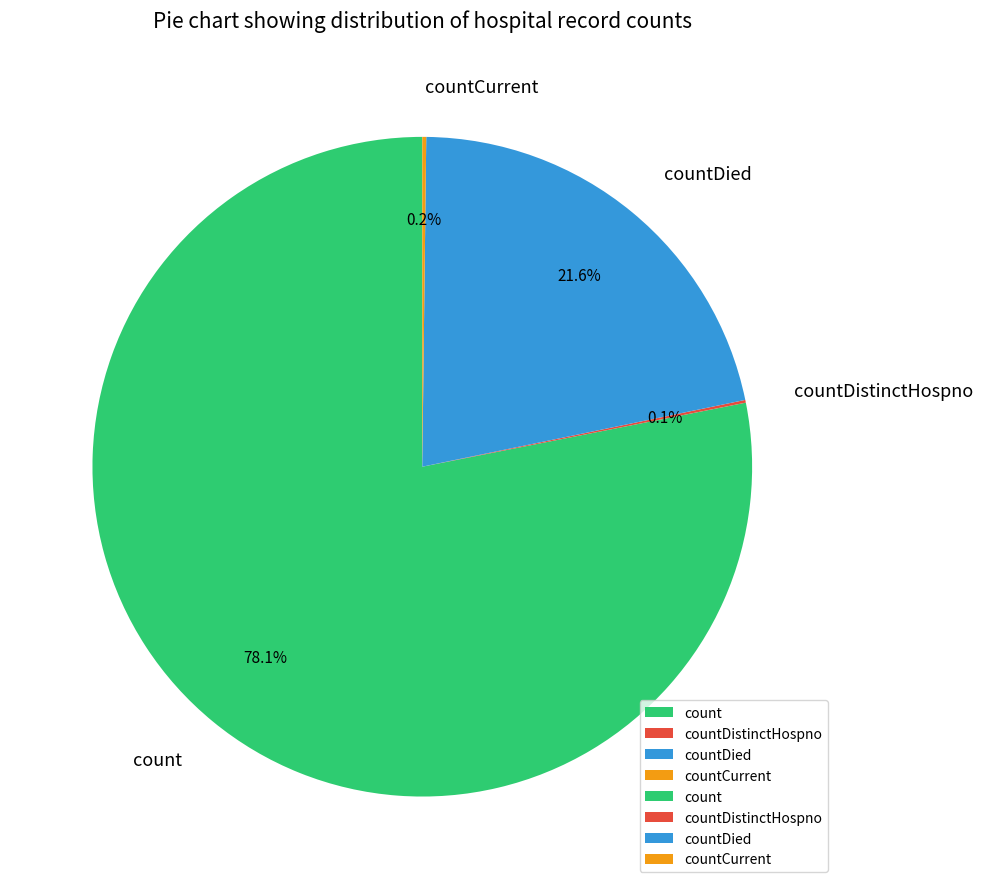

True or false: countDied accounts for 22% of the total.

True